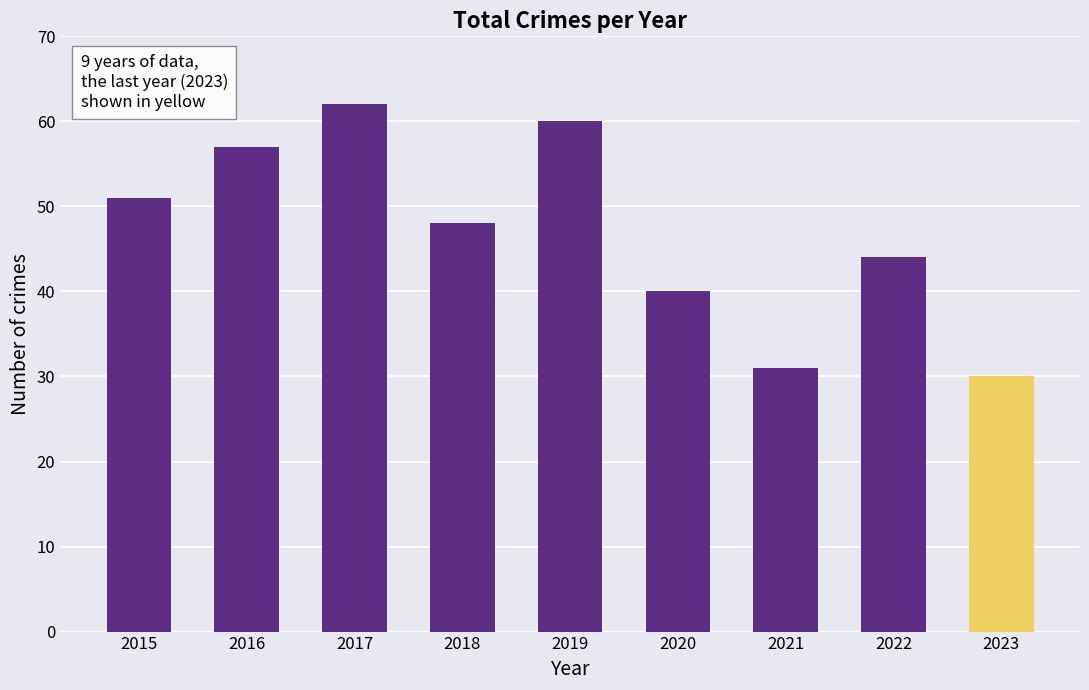

At which label does the data first exceed 48?

2015